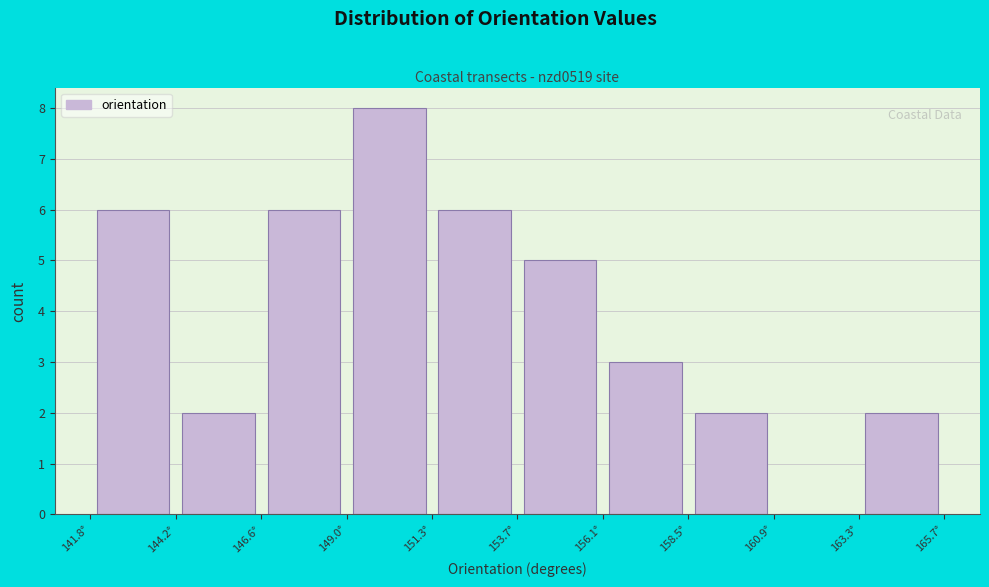

Over which range of the x-axis is the bar tallest?

149.0 to 151.5